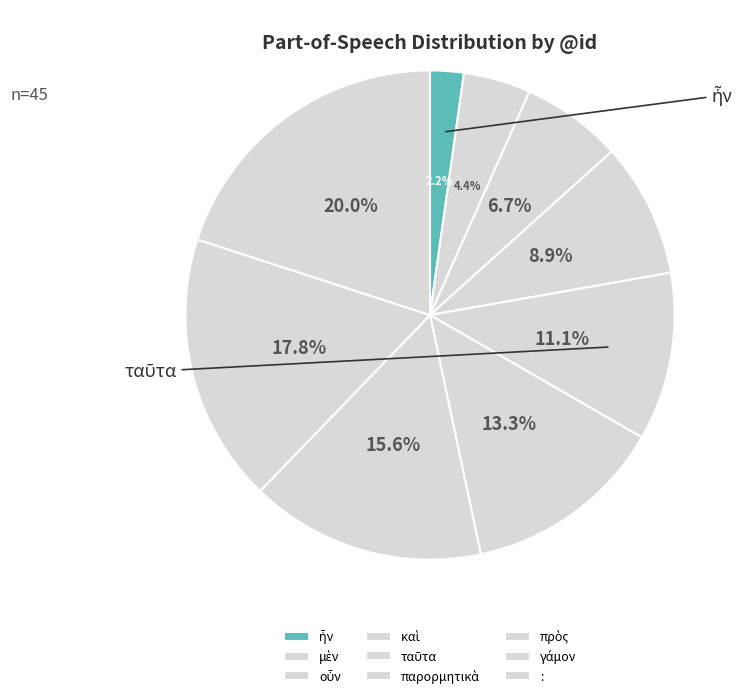

Which category has the smallest portion of the pie?

ἦν